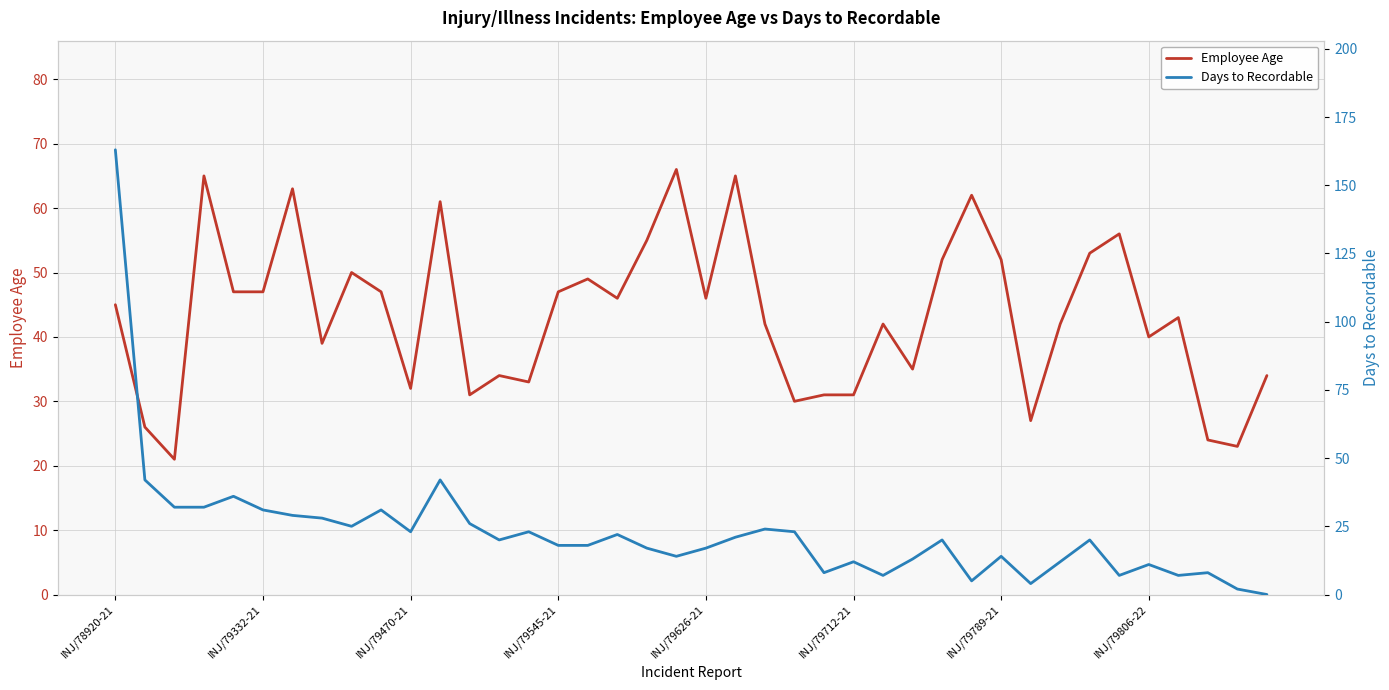

Is it true that Employee Age equals 72 at INJ/78920-21?

False